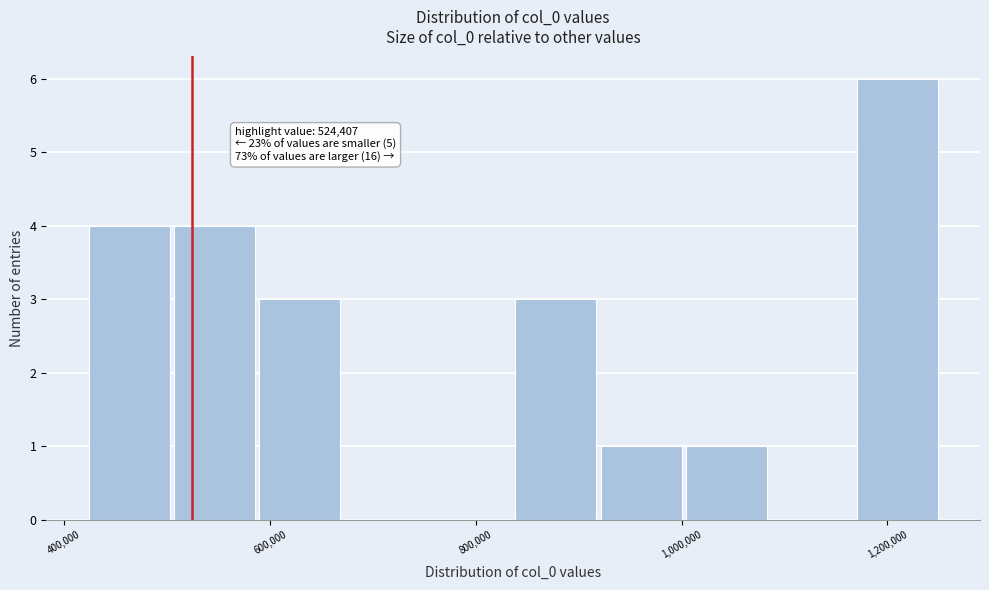

Which range on the x-axis has the tallest bar?

1160000 to 1260000